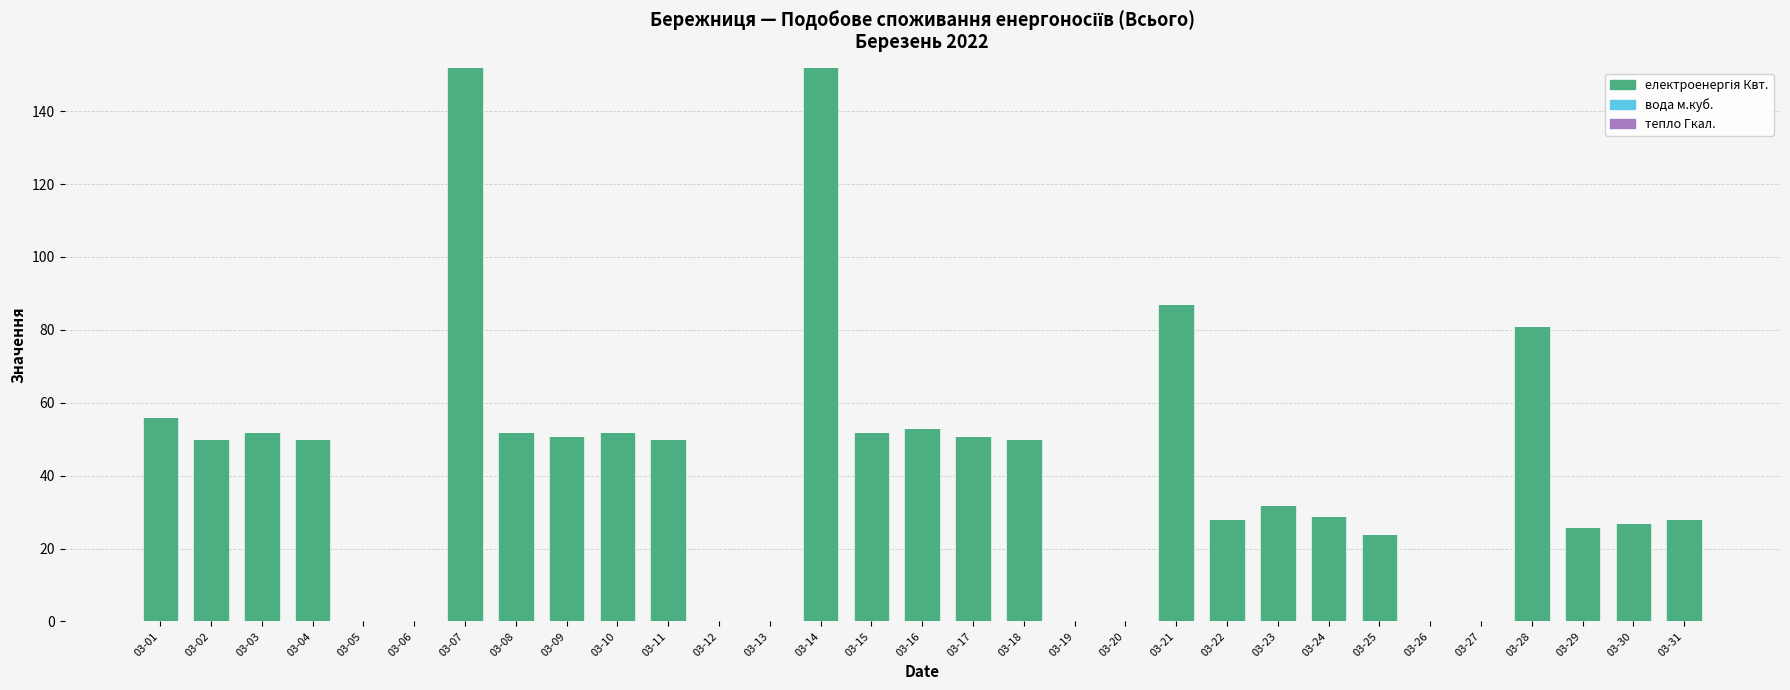

What is the greatest value displayed?

152